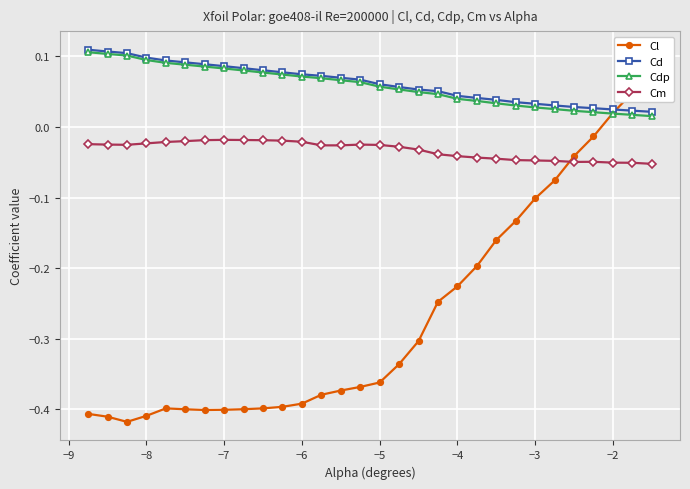

How many Cd values are between 0 and 1?

30